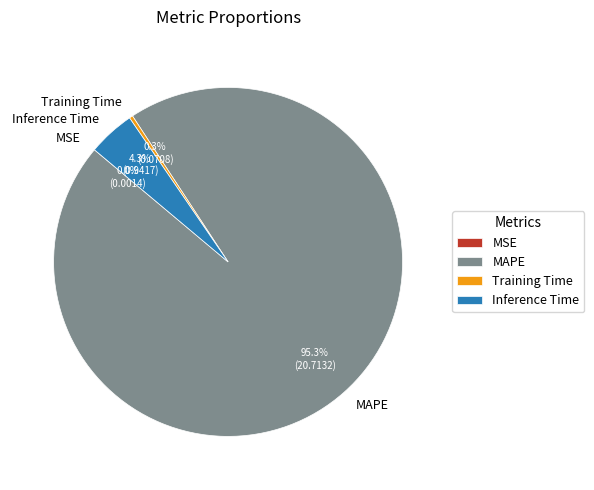

What is the largest slice in the pie chart?

MAPE